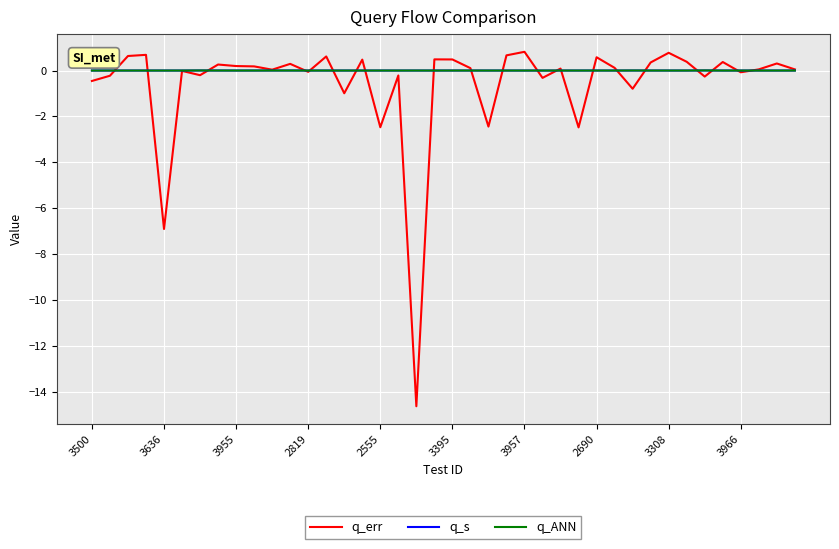

How many lines are shown in the chart?

3